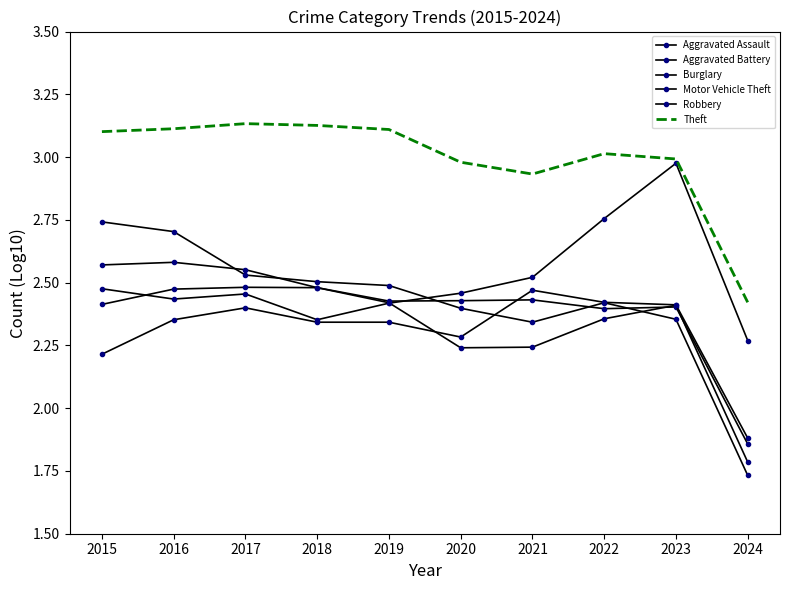

Count the Aggravated Battery values in the range 2 to 3.

9